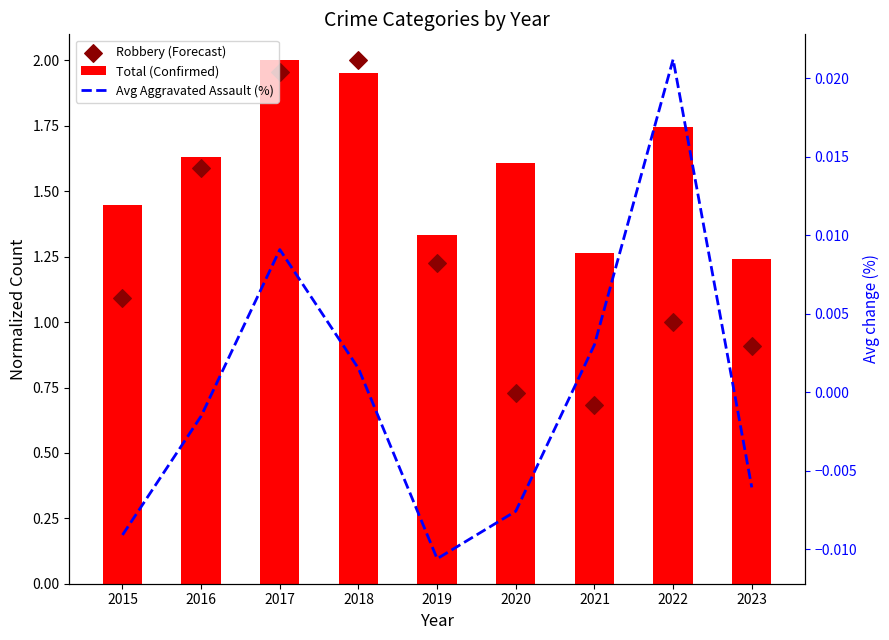

Which series contains the highest Y value?

Total (Confirmed)